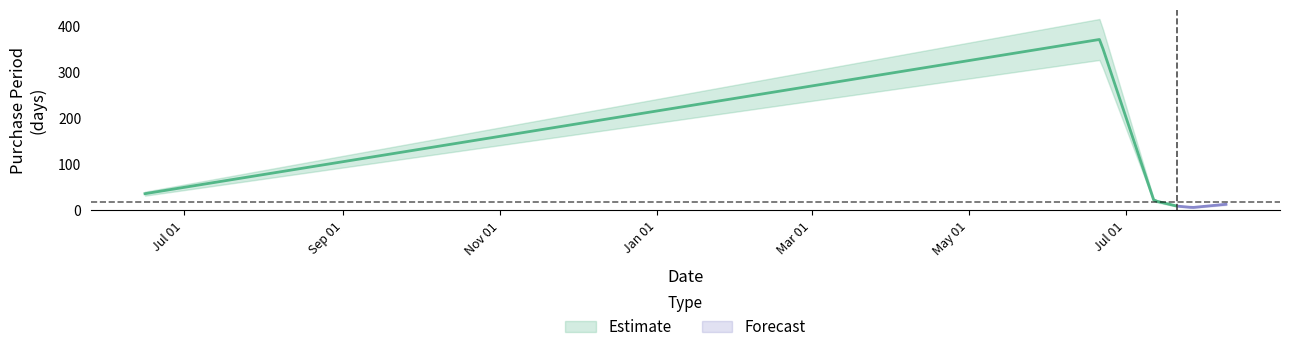

What is the label of the 2nd point from the left?

2016-06-21